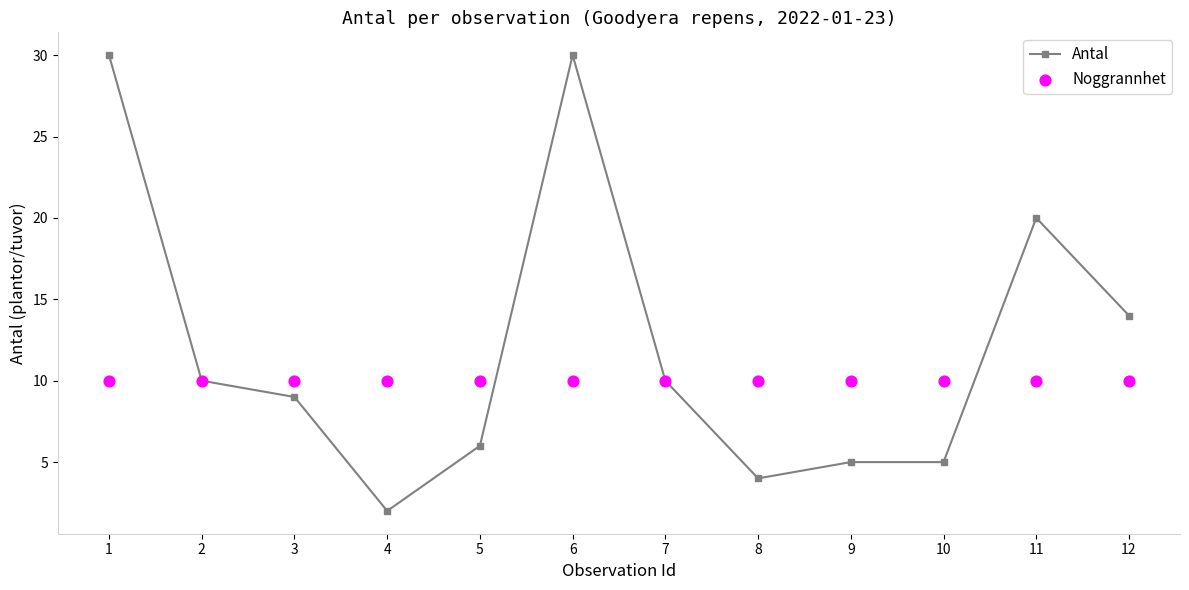

Which series has the largest total across all categories?

Antal